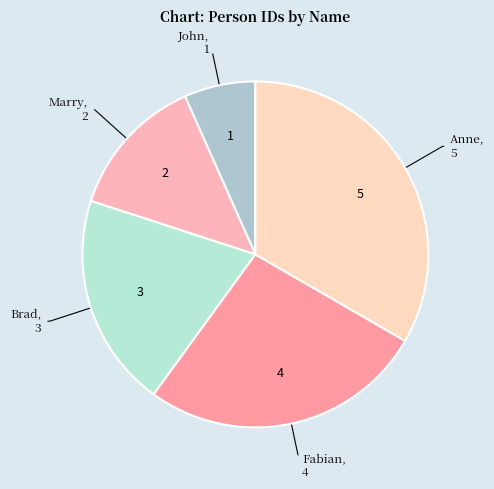

Which has a higher value, Fabian or Anne?

Anne